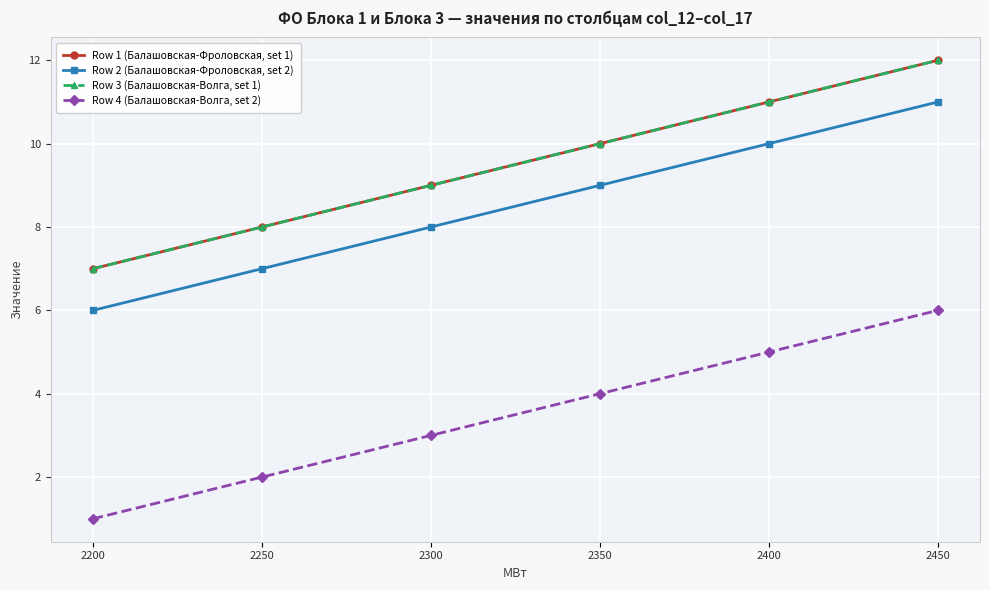

True or false: Row 1 (Балашовская-Фроловская, set 1) has more than 2 interior local peaks.

False